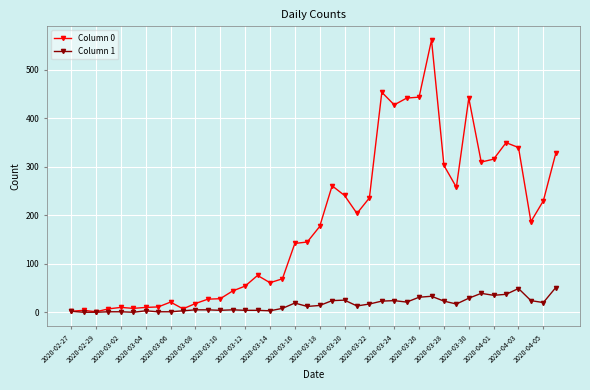

What is the maximum value shown in the chart?

562